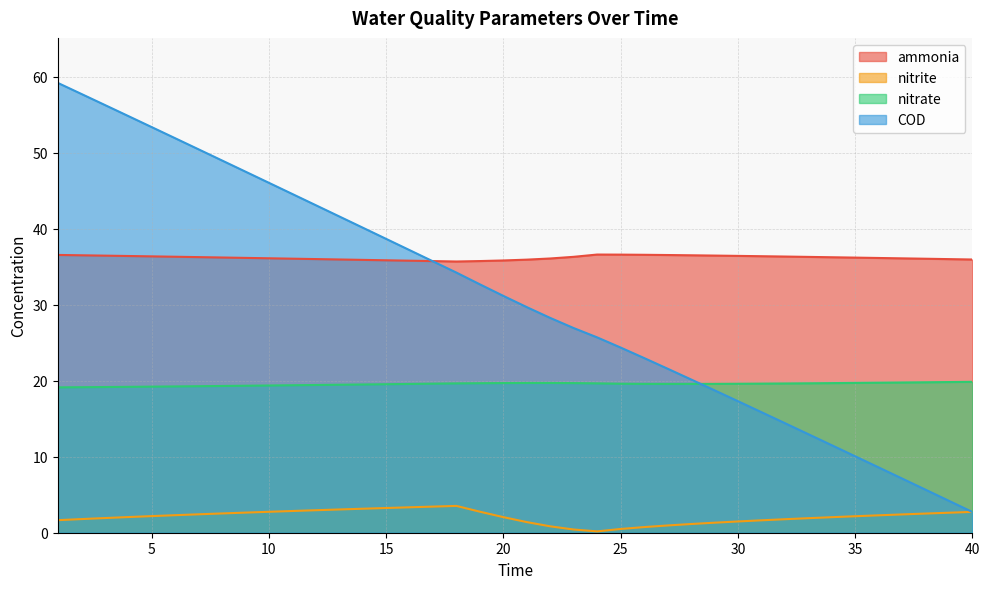

Which category has the lowest value in the nitrite series?

24